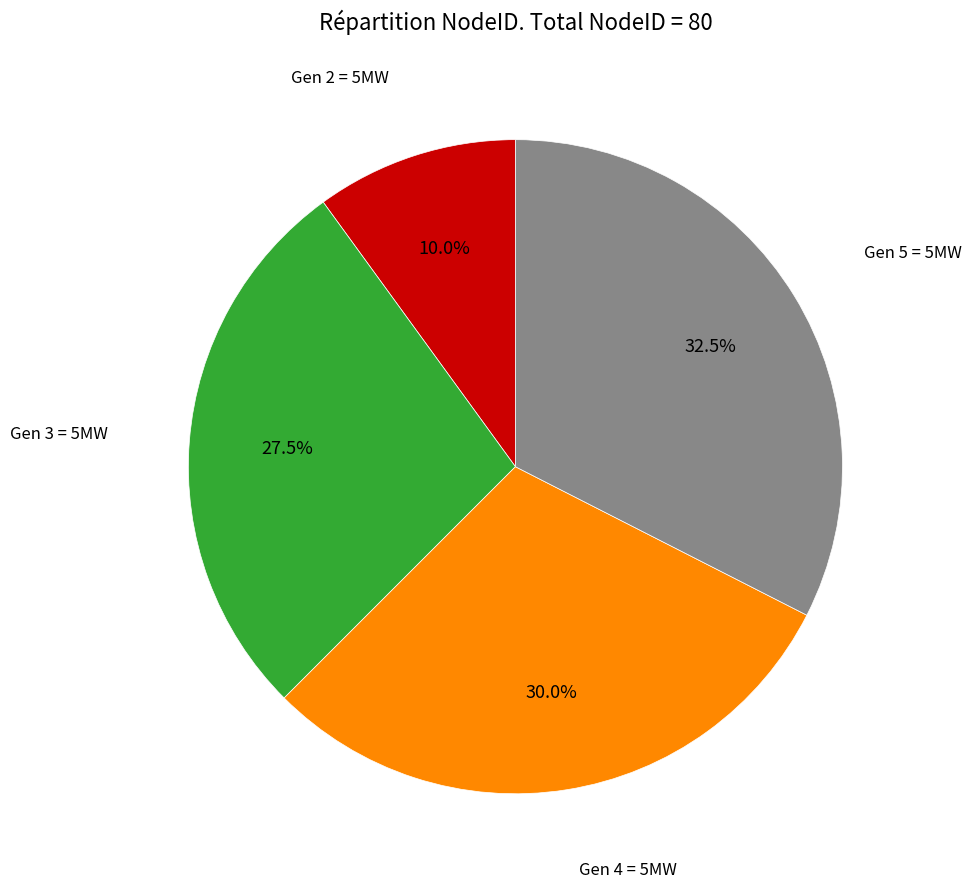

Does any single category account for the majority?

No